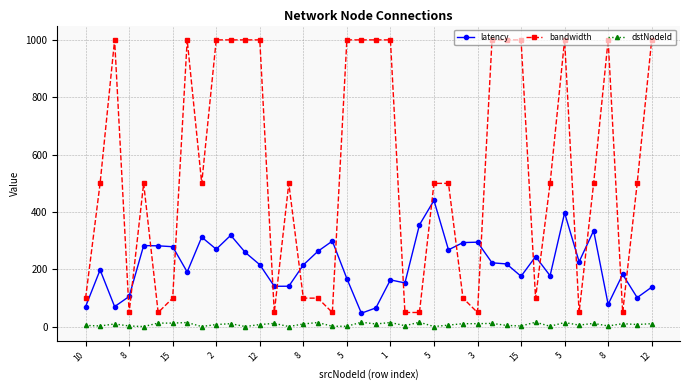

What is the average value of the latency series?

216.8